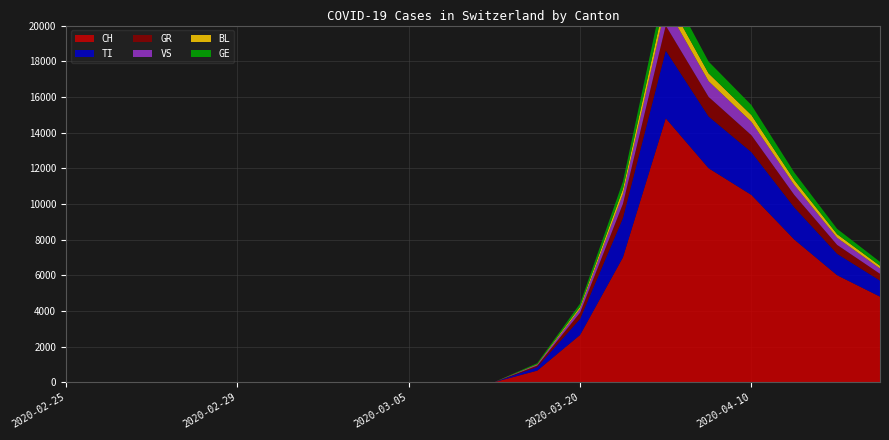

Reading left to right, what are all the values shown in this chart?

CH: 0	0	0	0	0	0	0	0	1	1	8	650	2650	7000	14800	12000	10500	8000	6000	4800
TI: 0	0	0	0	0	0	0	0	0	0	2	200	900	2200	3800	2900	2400	1800	1200	900
GR: 0	0	0	0	0	0	0	0	0	0	1	80	350	800	1400	1100	950	700	500	380
VS: 0	0	0	0	0	0	0	0	0	0	0	50	220	550	1100	880	750	560	400	300
BL: 0	0	0	0	0	0	0	0	0	0	0	30	110	280	550	440	380	280	200	150
GE: 0	0	0	0	0	0	0	0	0	0	1	60	180	420	820	660	560	420	300	220